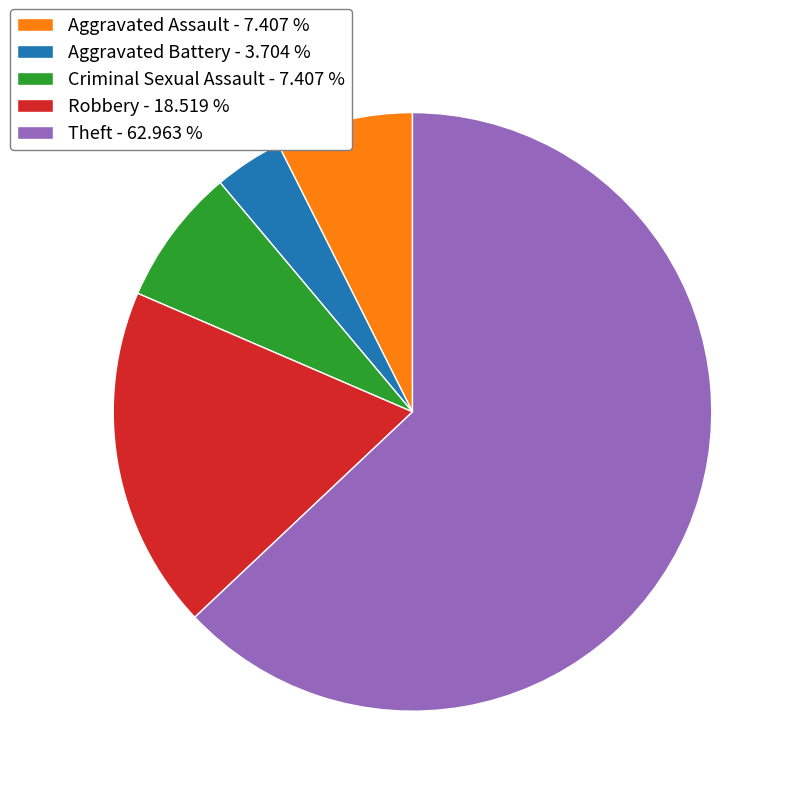

What is the ratio of the value at Theft - 62.963 % to the value at Aggravated Battery - 3.704 %?

17.0